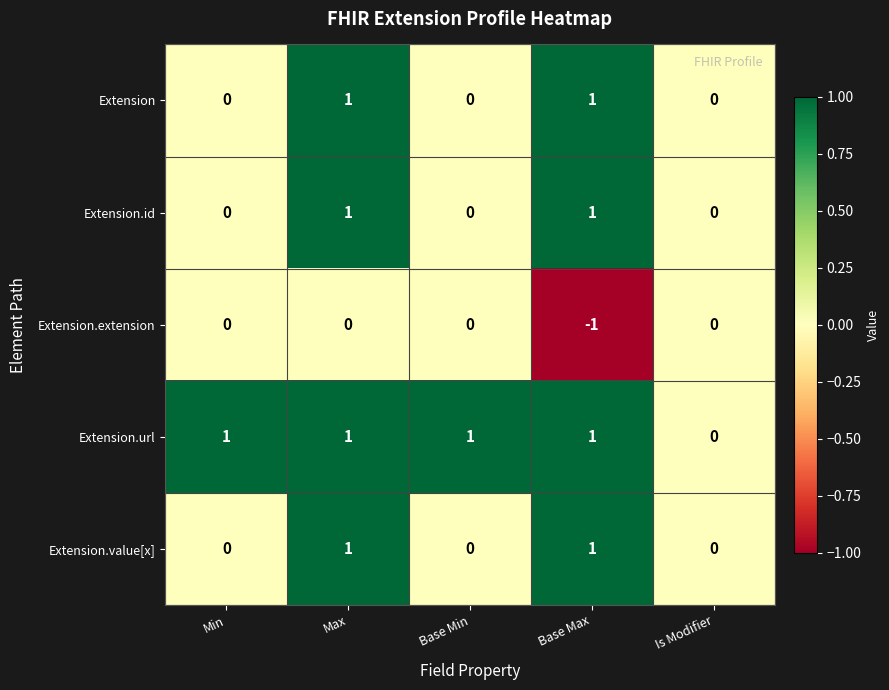

What is the total value across all series at Base Max?

3